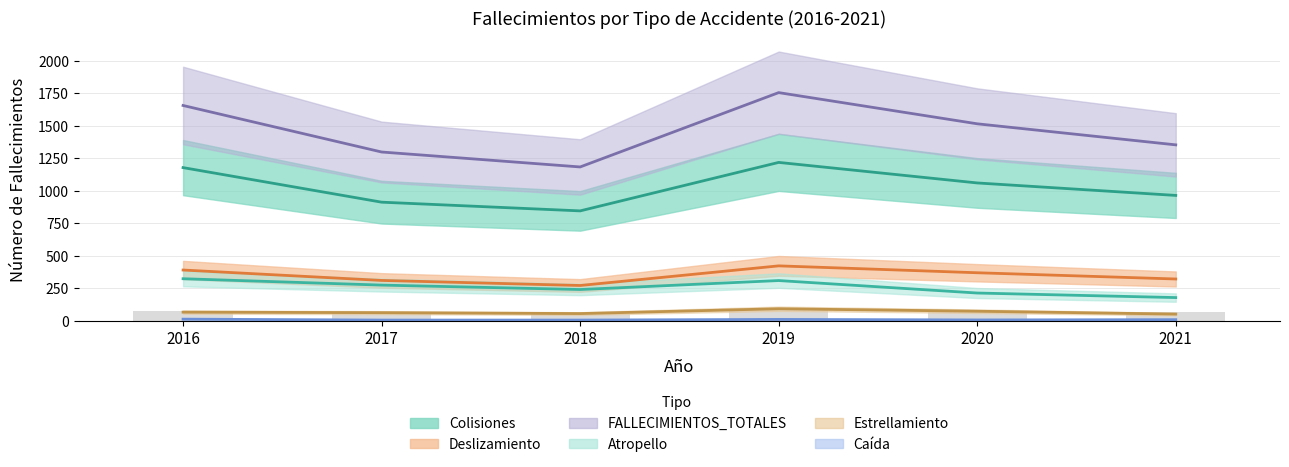

What is the value of the Colisiones bar at the 2nd from the left?

913